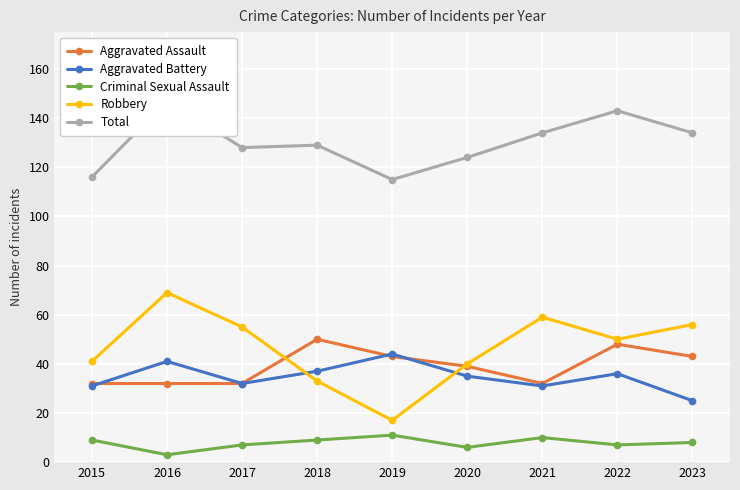

What is the average value of the Total series?

130